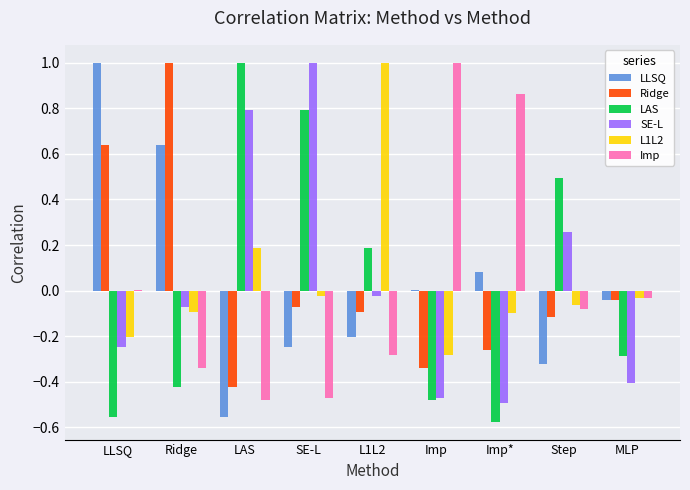

Are the bars grouped side by side (vs. stacked)?

Yes